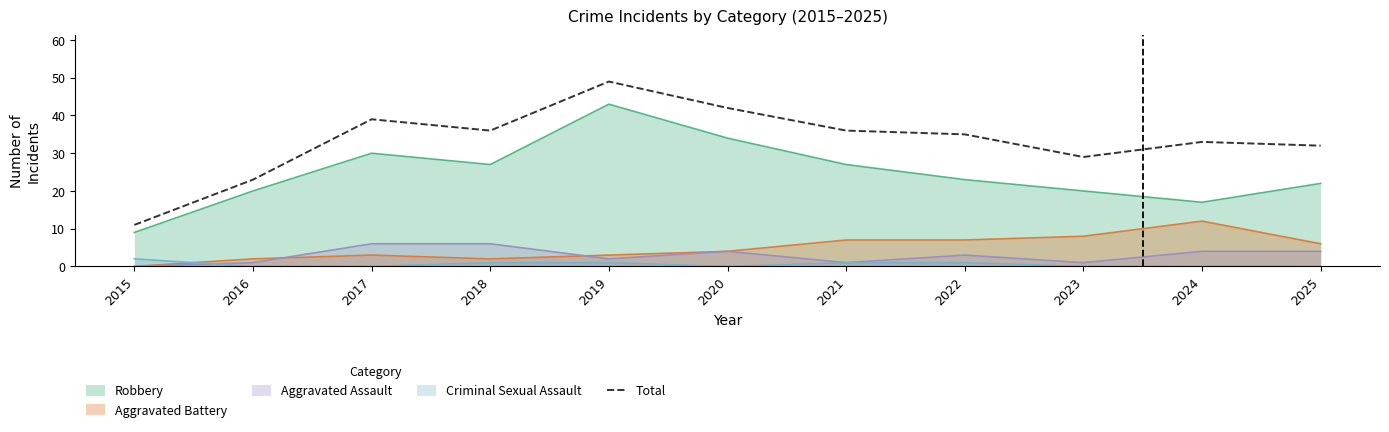

True or false: the data shows 29 at 2023.

True